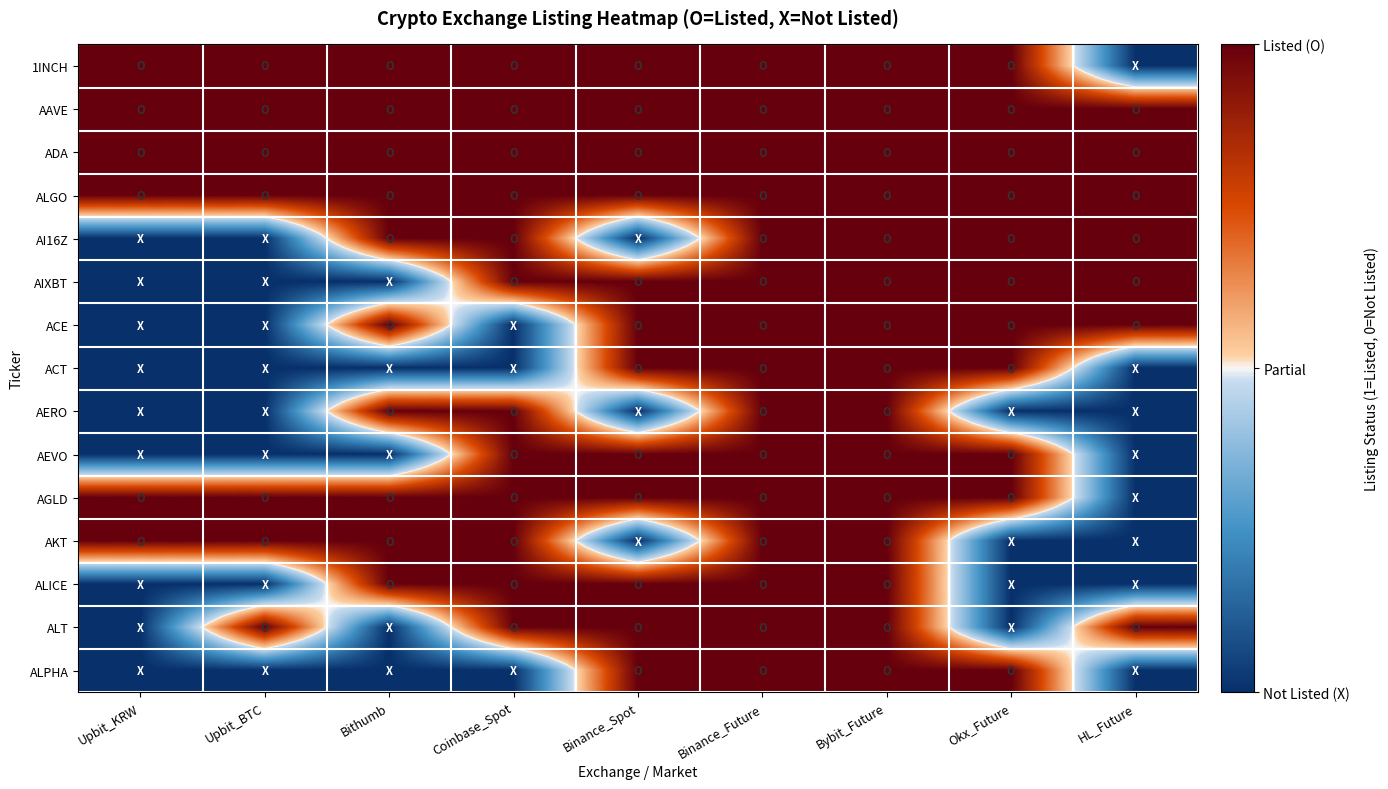

Rank the series at Binance_Spot from highest to lowest value.

1INCH, AAVE, ADA, ALGO, AIXBT, ACE, ACT, AEVO, AGLD, ALICE, ALT, ALPHA, AI16Z, AERO, AKT